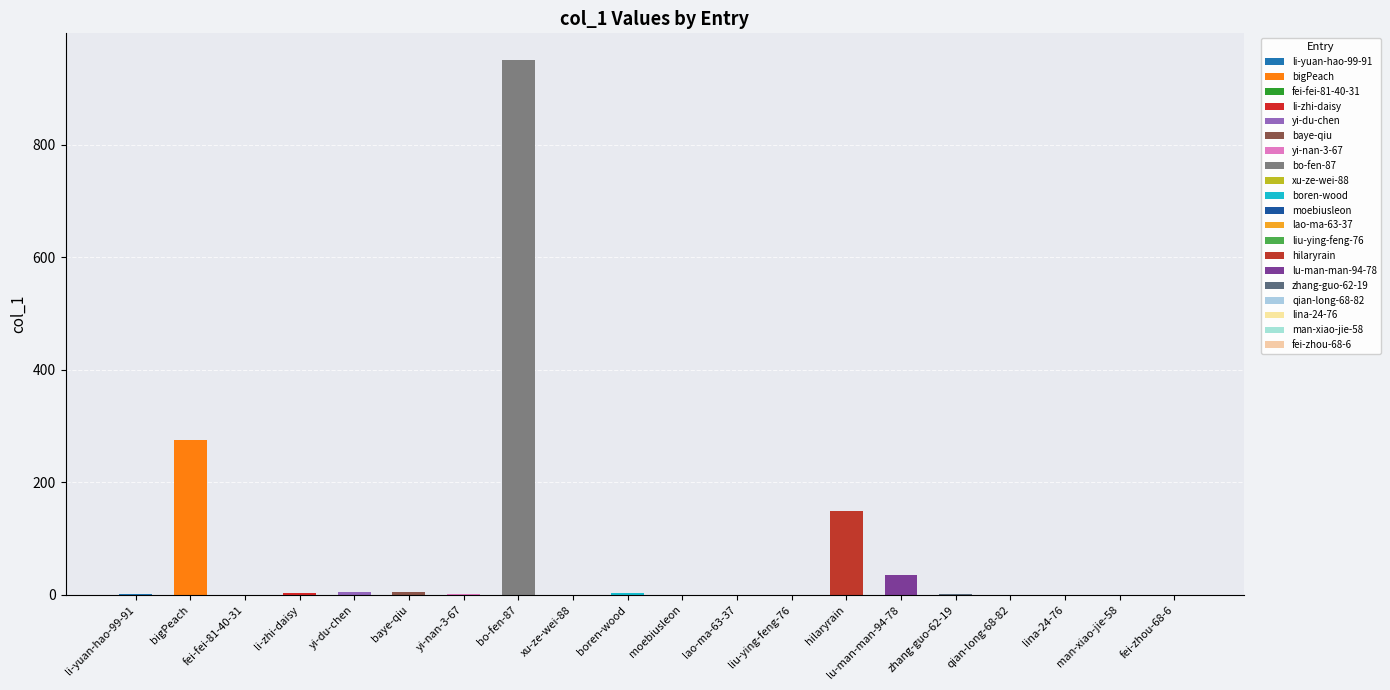

What is the change in value from bigPeach to yi-du-chen?

-270